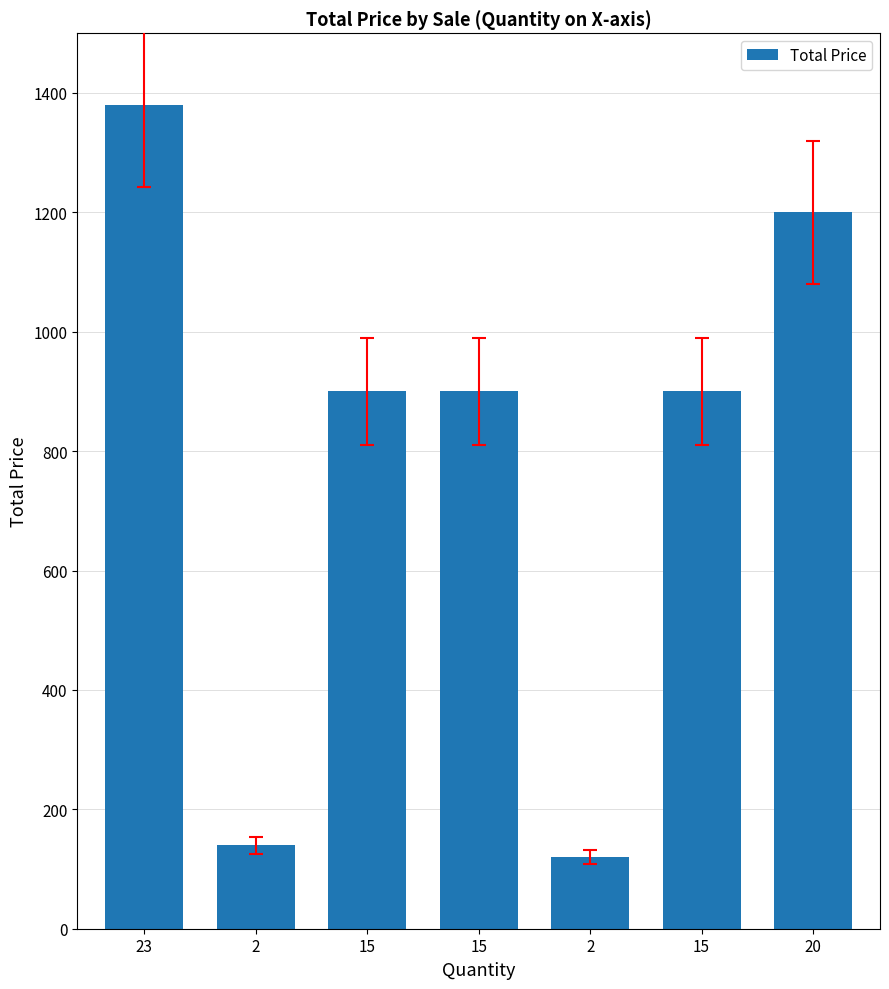

Where is the data nearest to the value 750?

15